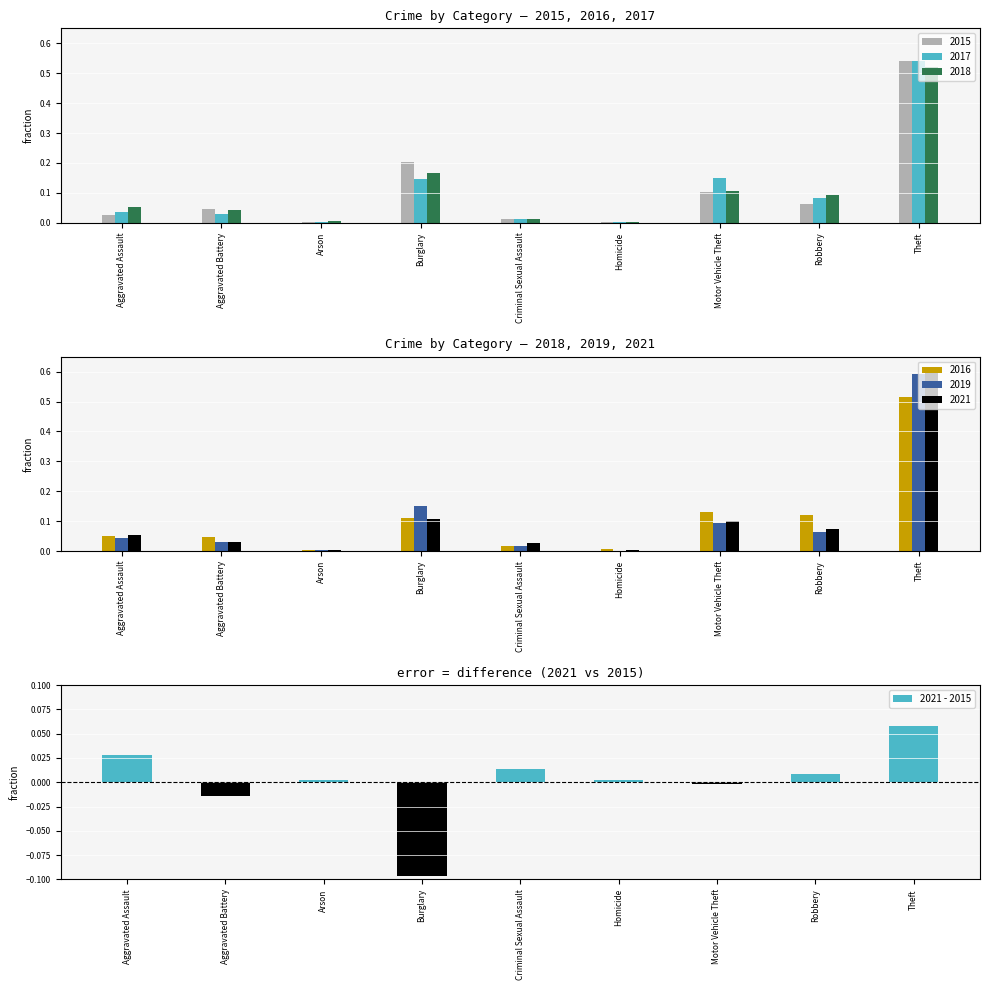

Is the value of 2017 at Burglary greater than the value of 2015 at Burglary?

No